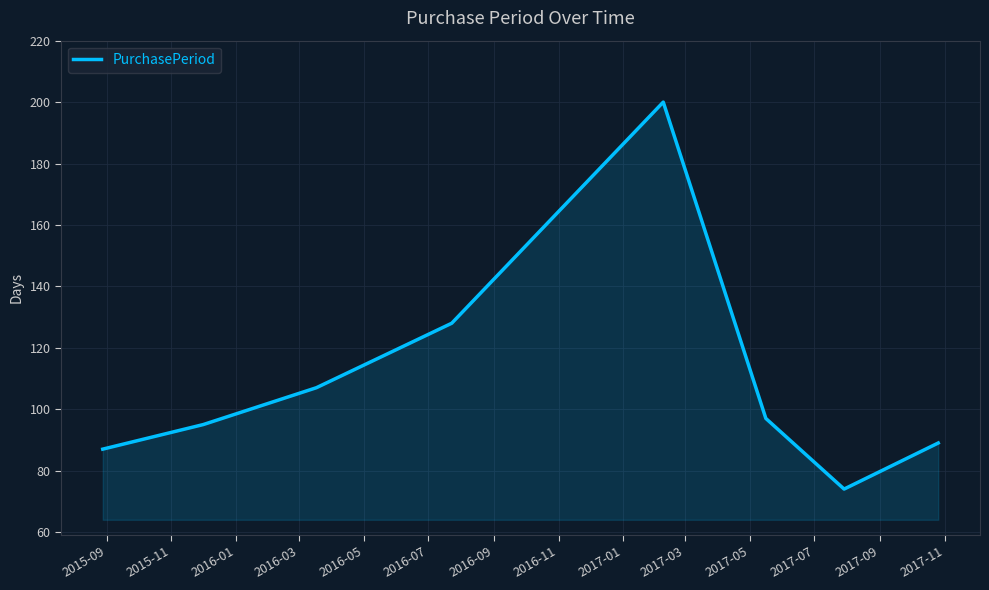

How many distinct data groups are displayed?

1